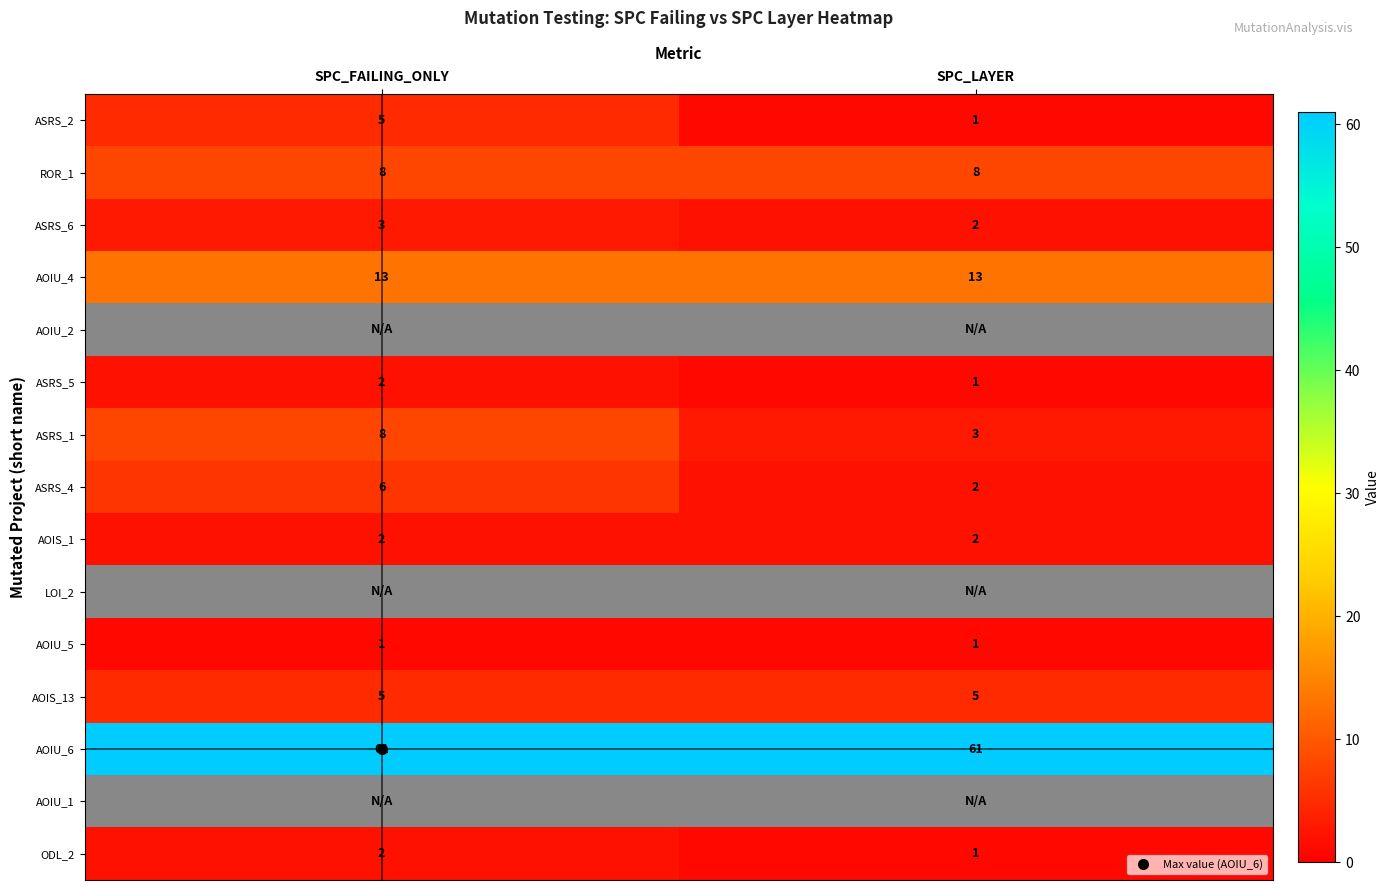

Rank the series at SPC_LAYER from highest to lowest value.

AOIU_6, AOIU_4, ROR_1, AOIS_13, ASRS_1, ASRS_6, ASRS_4, AOIS_1, ASRS_2, ASRS_5, AOIU_5, ODL_2, AOIU_2, LOI_2, AOIU_1